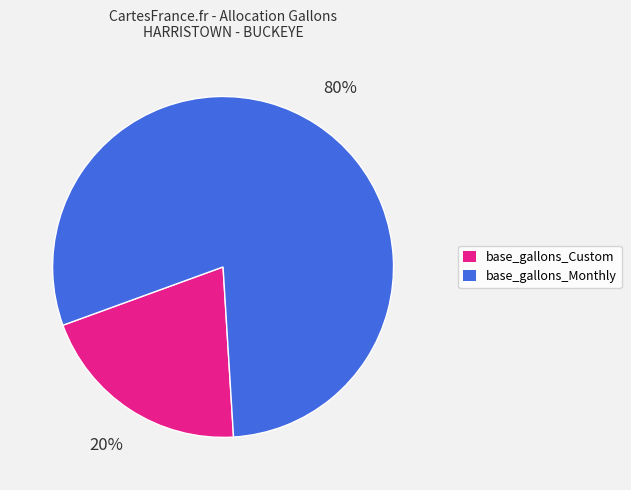

To the nearest percent, what is the average slice percentage?

50%